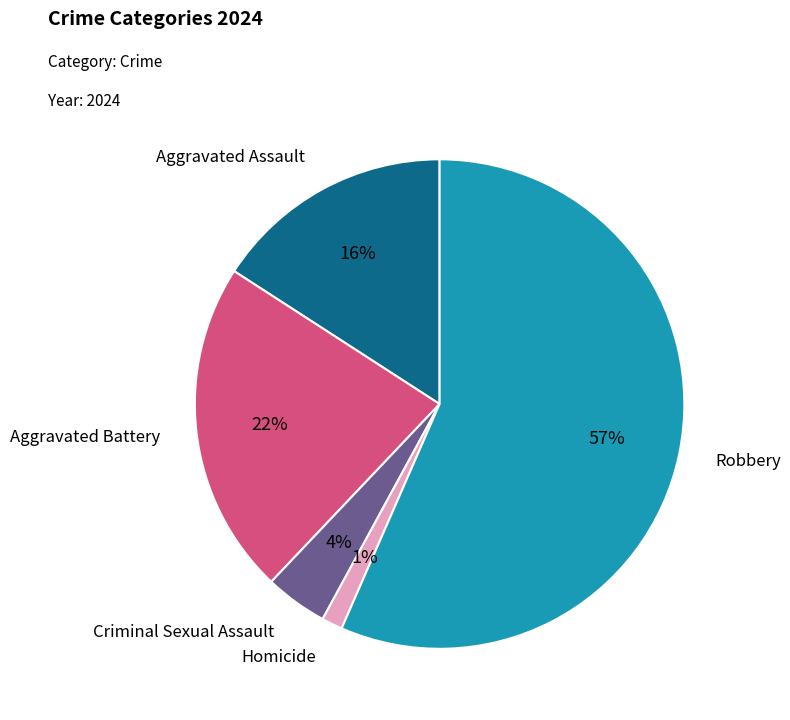

To the nearest percent, what is the average slice percentage?

20%